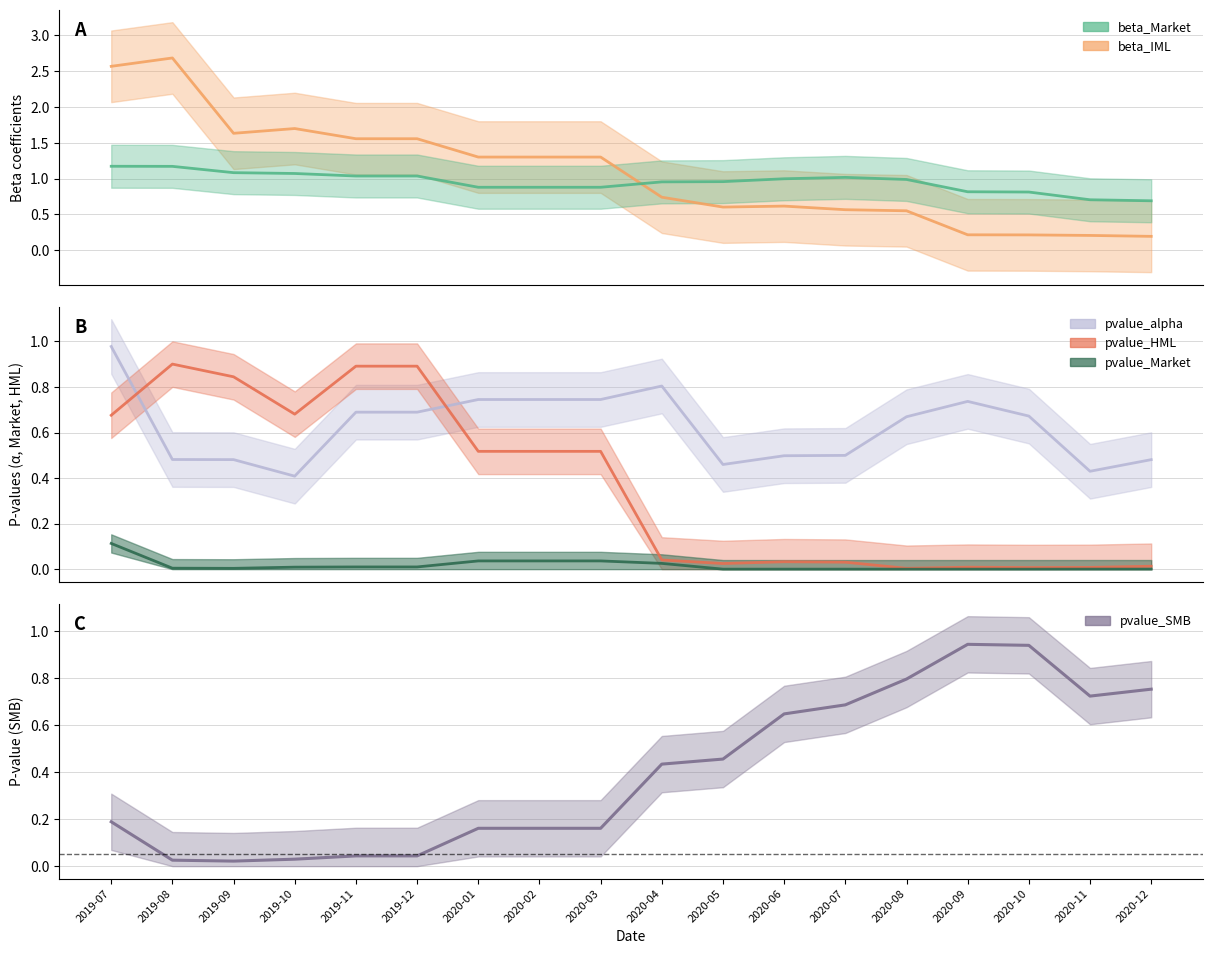

What is the difference between the values at 2020-01 and 2020-10?

0.8